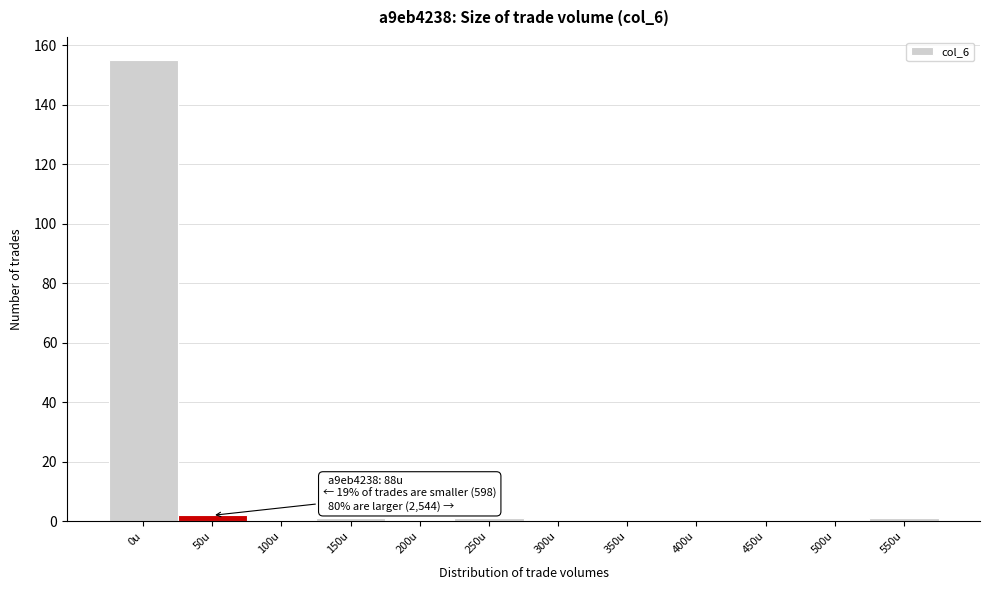

Reading left to right, list all the values displayed in this chart.

0u=155	50u=2	100u=0	150u=1	200u=0	250u=1	300u=0	350u=0	400u=0	450u=0	500u=0	550u=1